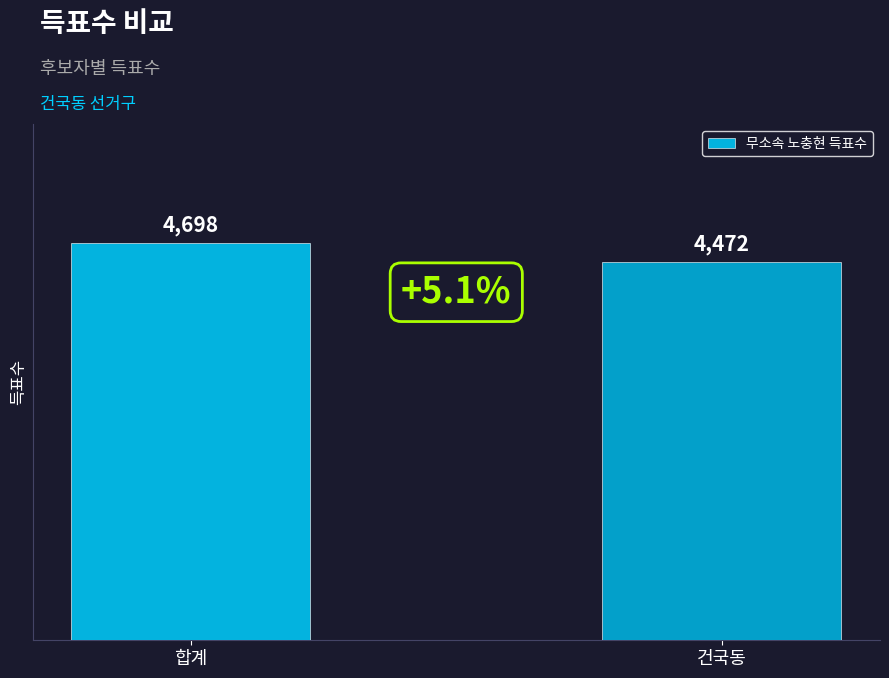

The value at 건국동 is 4472. True or false?

True